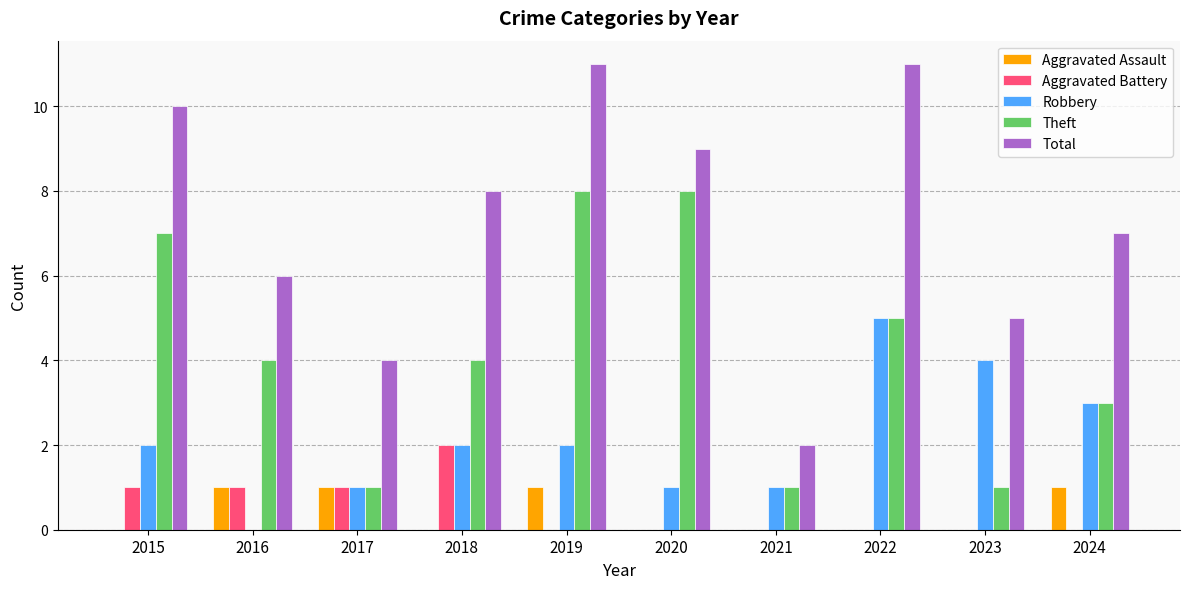

The value of Aggravated Assault at 2016 is 2. True or false?

False